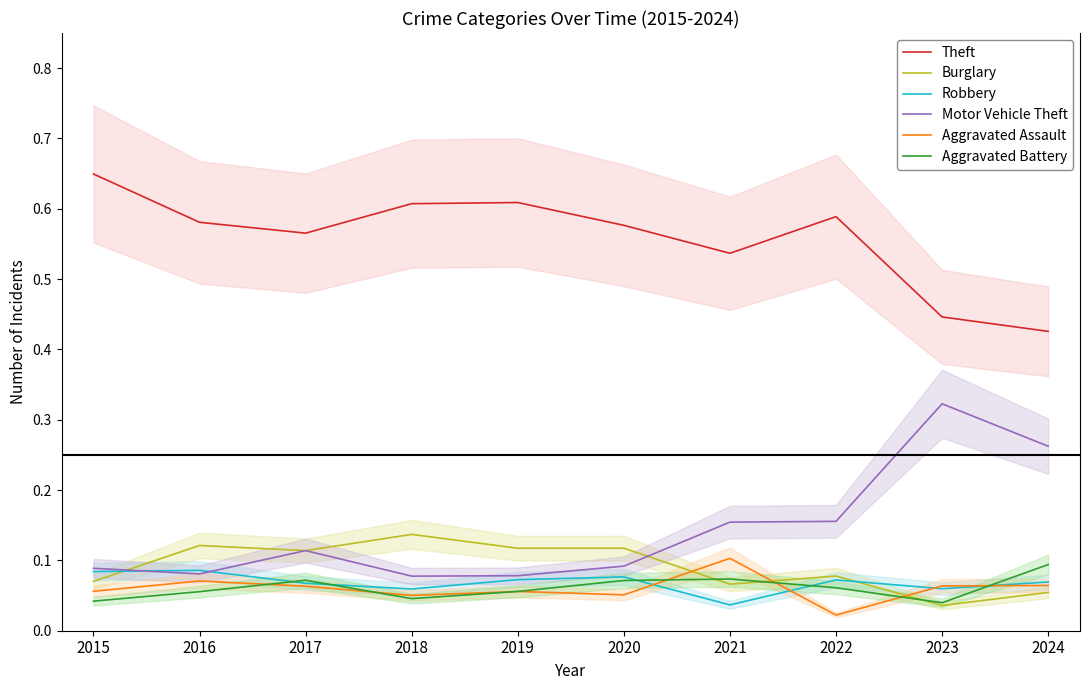

True or false: Robbery has a value of 0.0 at 2024.

False